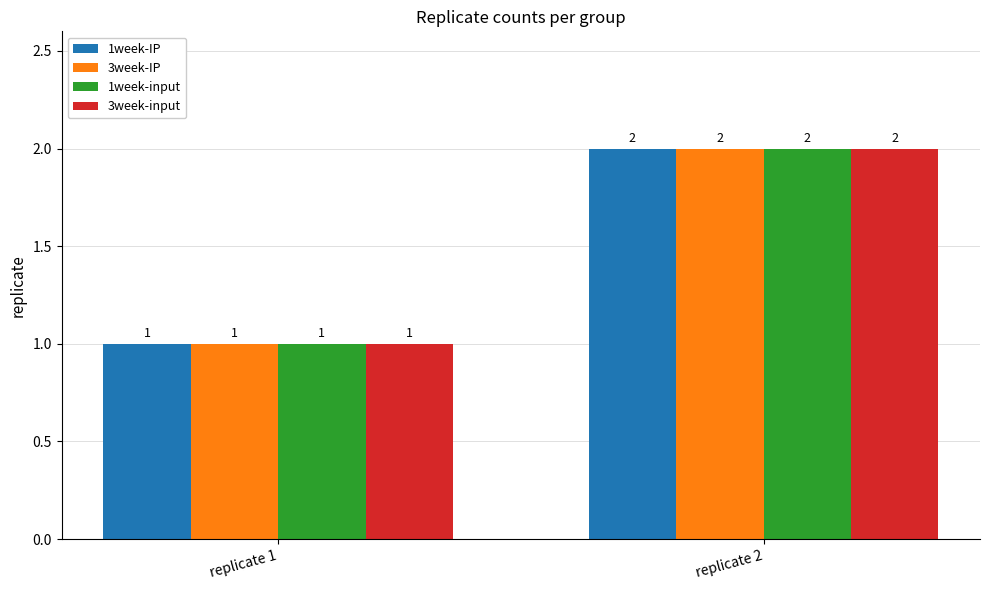

Rank the categories by 3week-IP value from highest to lowest.

replicate 2, replicate 1